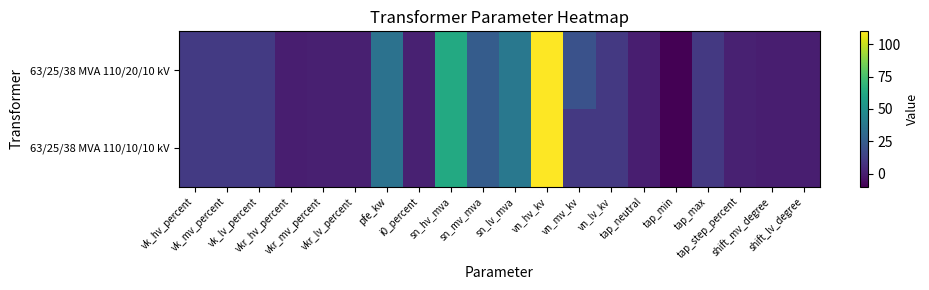

At vk_hv_percent, list the series in order from smallest to largest.

63/25/38 MVA 110/20/10 kV, 63/25/38 MVA 110/10/10 kV